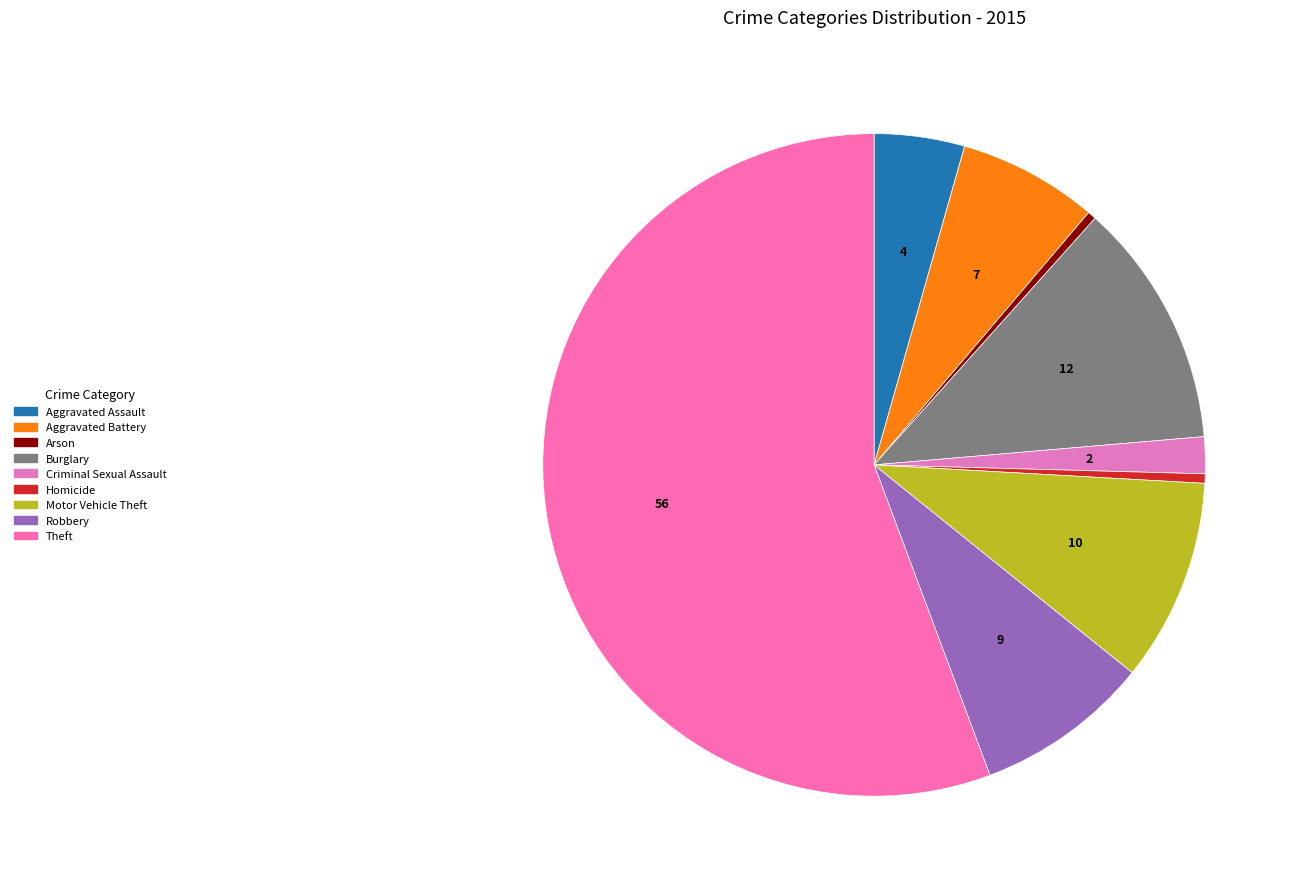

True or false: Criminal Sexual Assault accounts for 2% of the total.

True